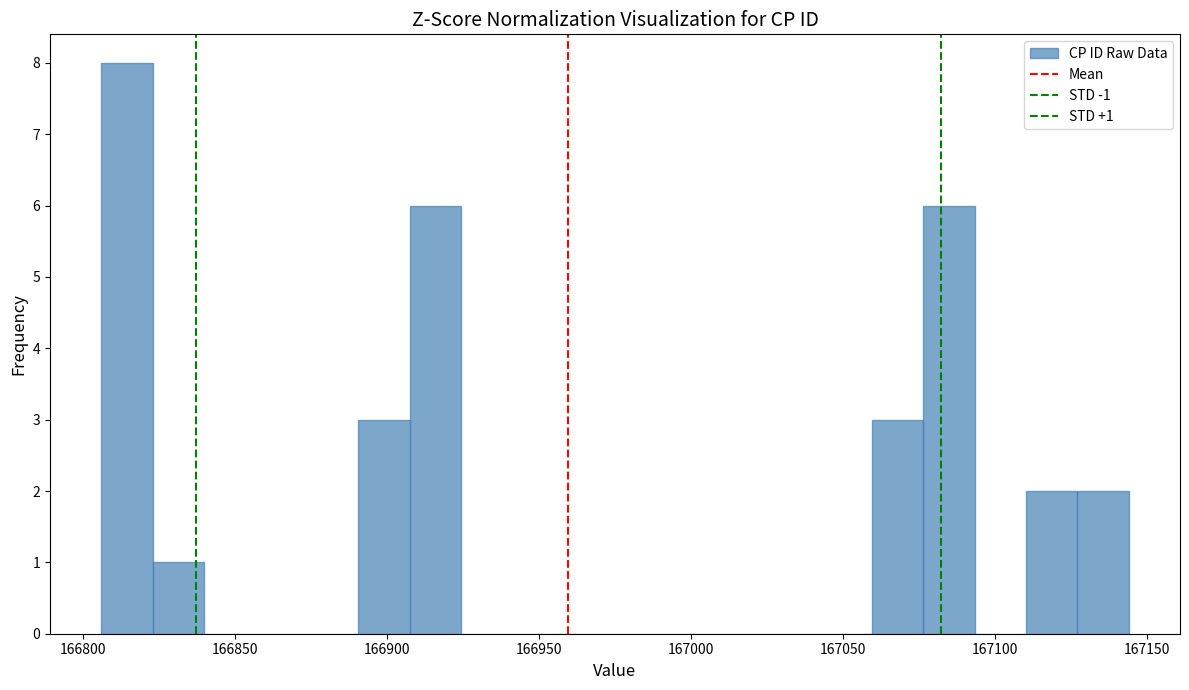

Around what value on the x-axis is the tallest bar? Give the approximate position of its centre, as read against the axis.

166815